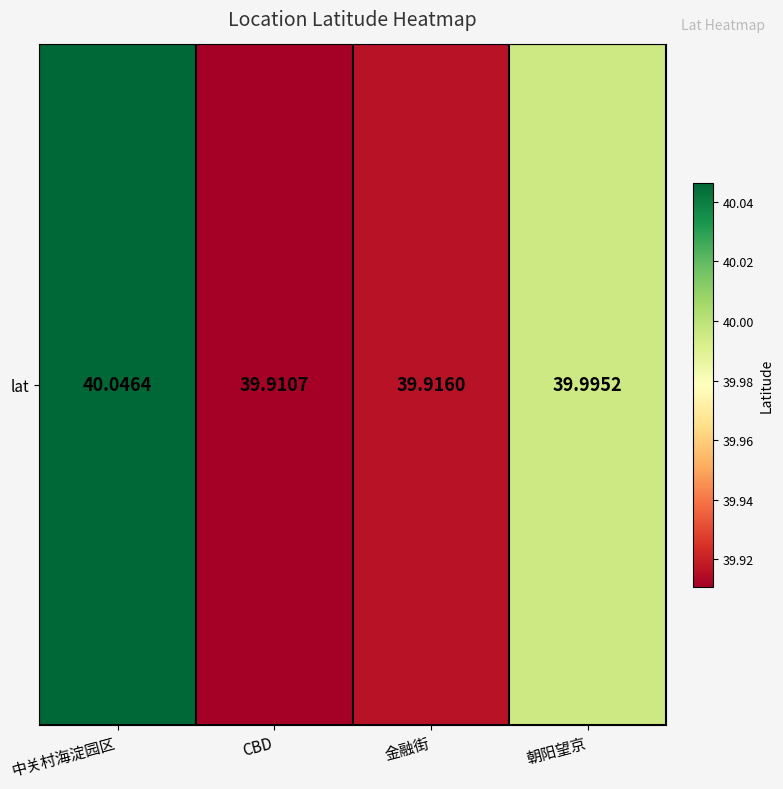

At which label is the value closest to 39?

CBD